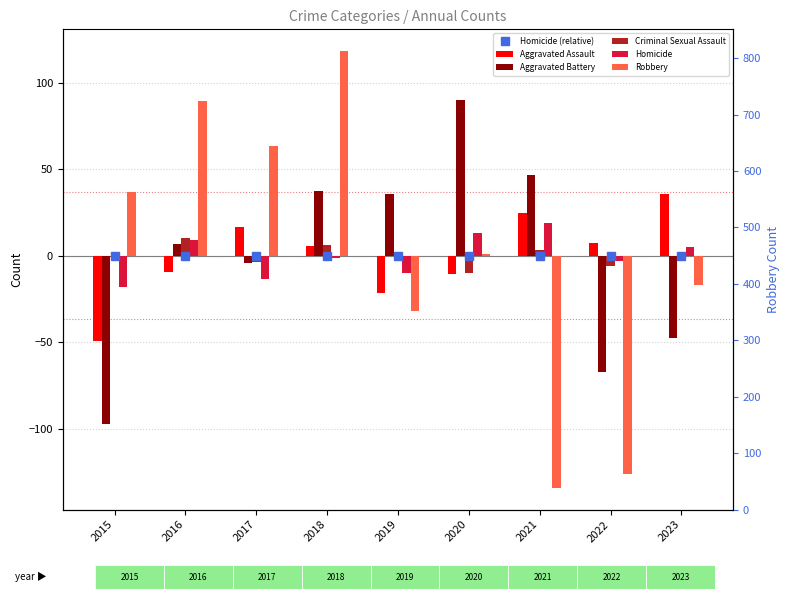

Between 2017 and 2022, which series saw the biggest shift?

Robbery